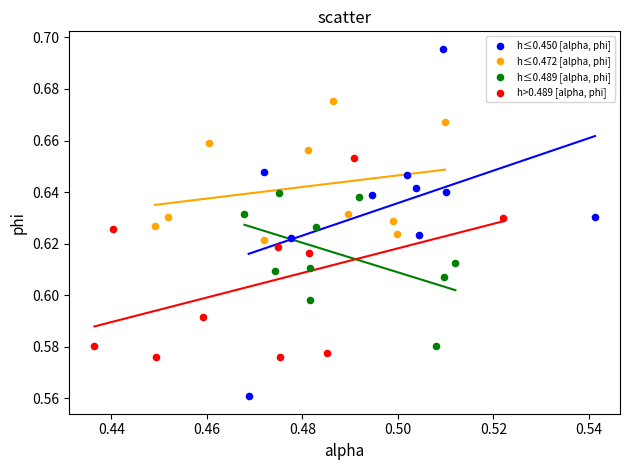

Which series reaches the minimum Y coordinate?

h≤0.450 [alpha, phi]